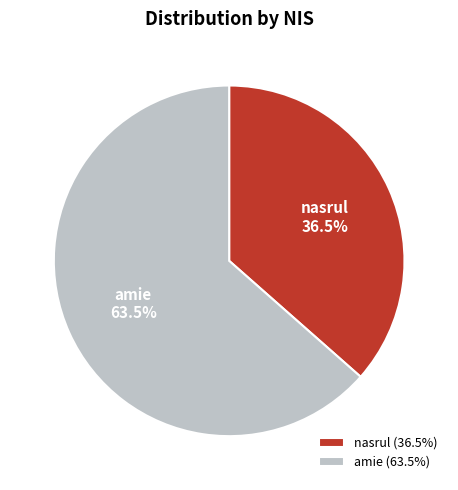

The nasrul slice represents 31% of the pie. True or false?

False